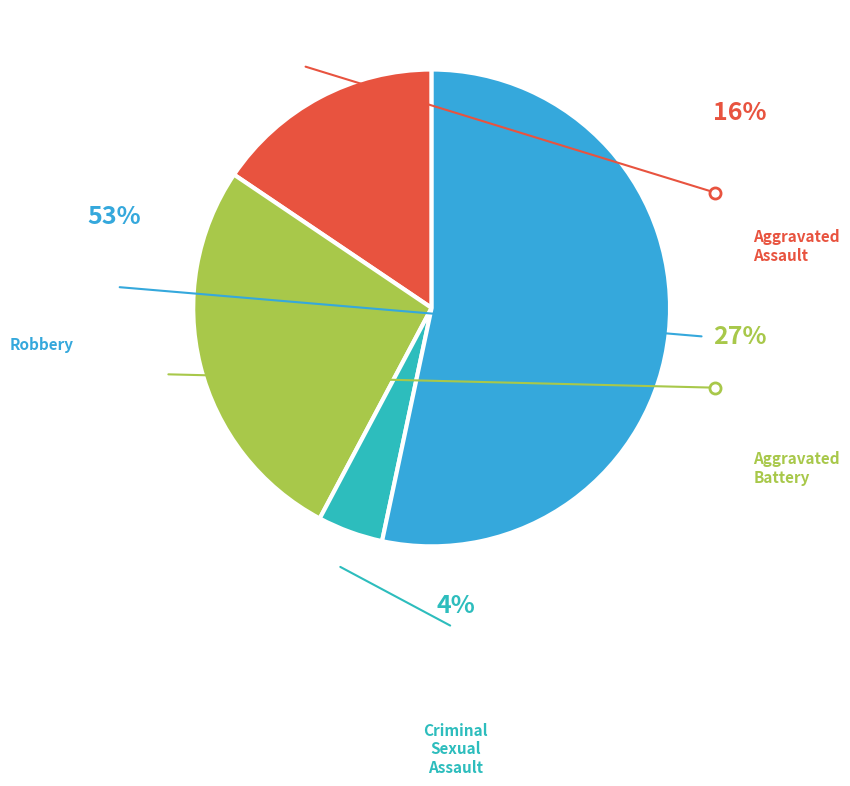

True or false: Criminal Sexual Assault accounts for 4% of the total.

True